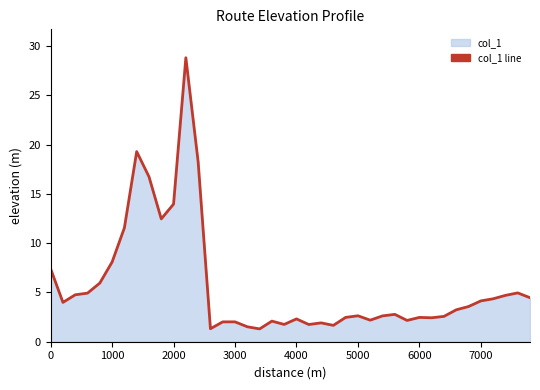

What is the greatest value displayed?

28.8